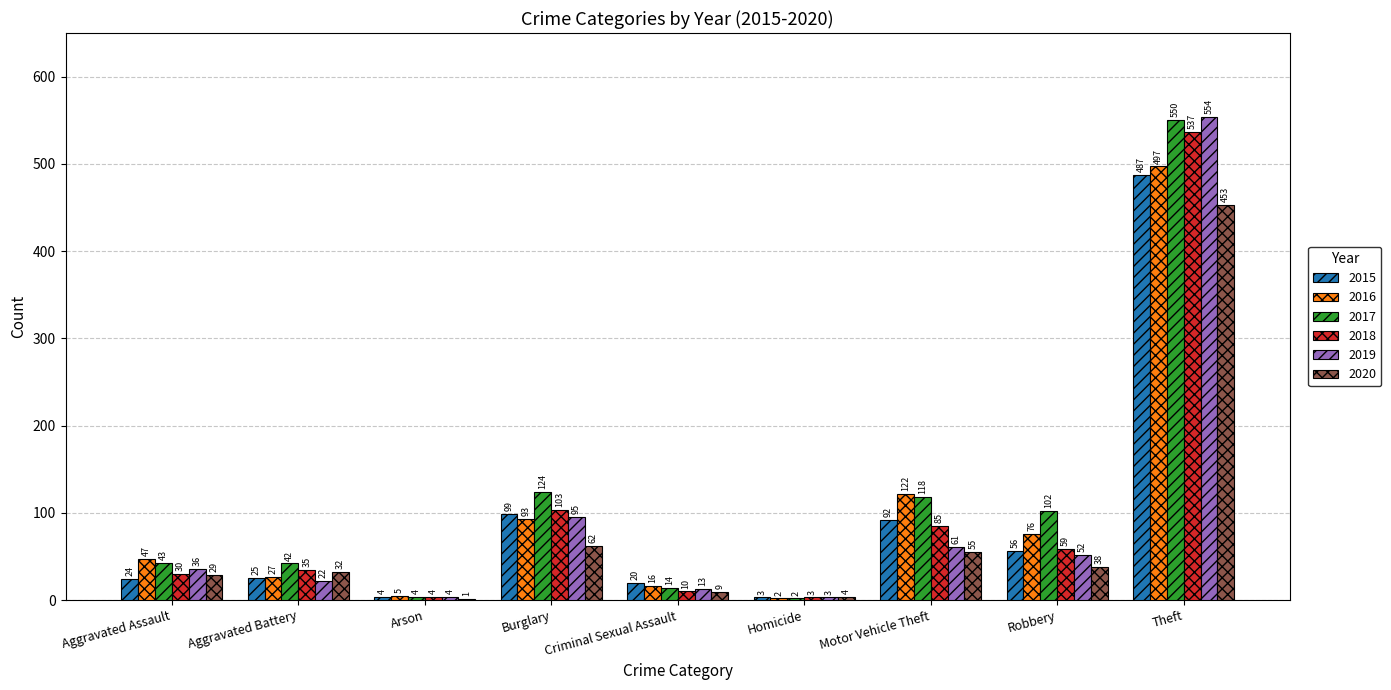

True or false: 2015 has a value of 56 at Robbery.

True